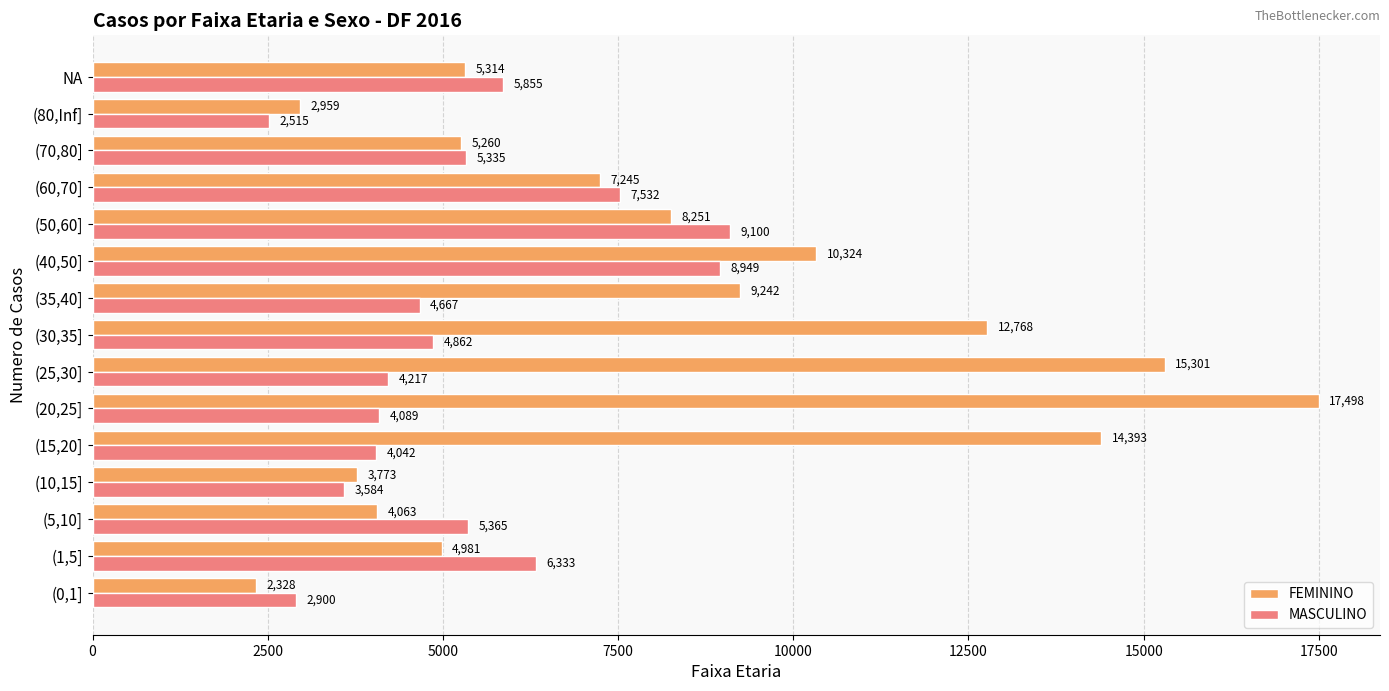

How many values in the MASCULINO series are below 4862?

7